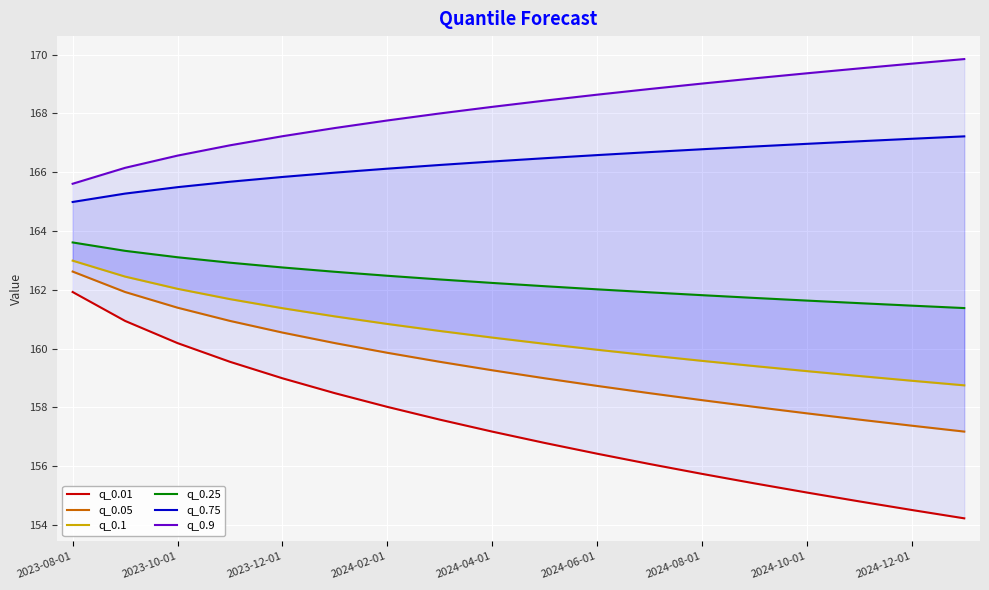

True or false: q_0.1 has more than 0 interior local peaks.

False